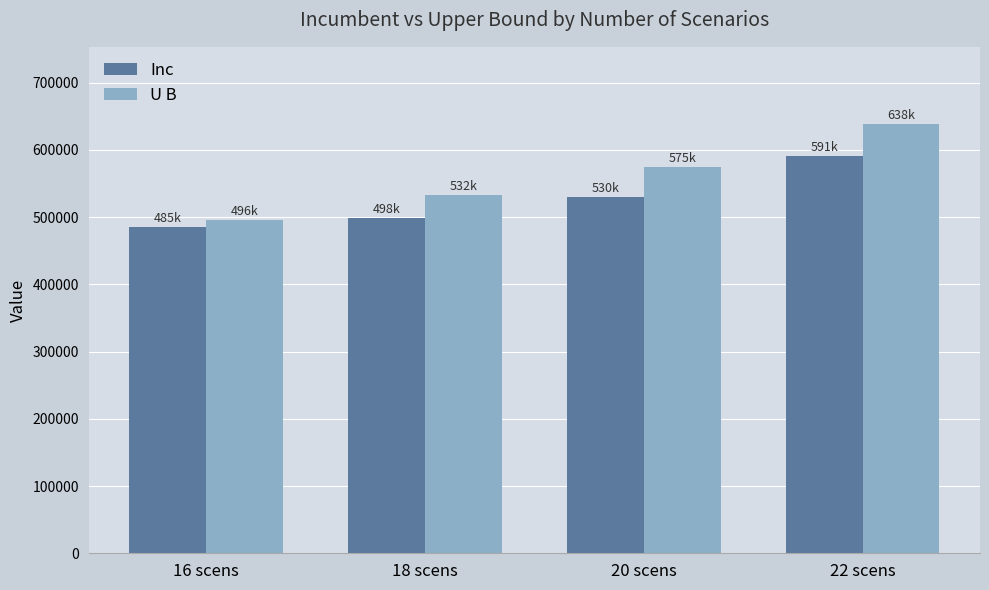

Rank the series by their maximum value, from lowest to highest.

Inc, U B